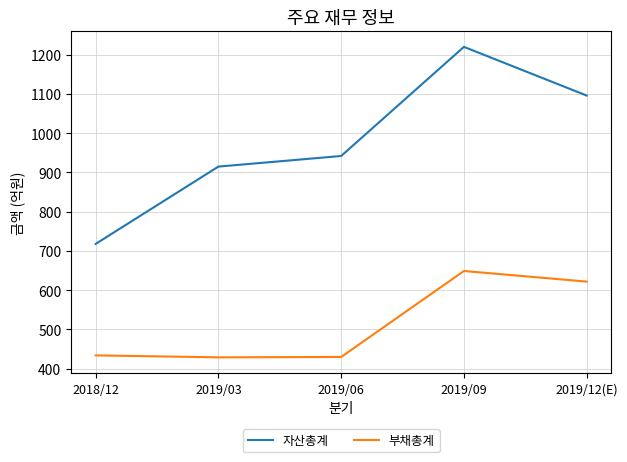

The value of 자산총계 at 2019/12(E) is 1665. True or false?

False